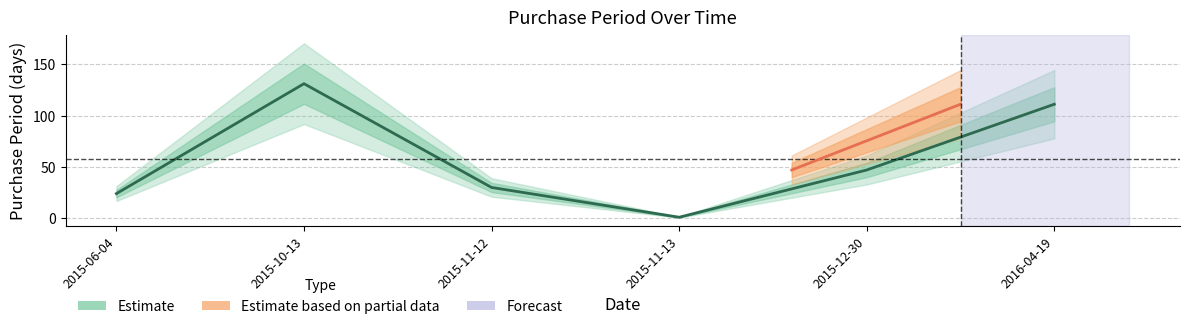

Rank the categories by value from highest to lowest.

2015-10-13, 2016-04-19, 2015-12-30, 2015-11-12, 2015-06-04, 2015-11-13